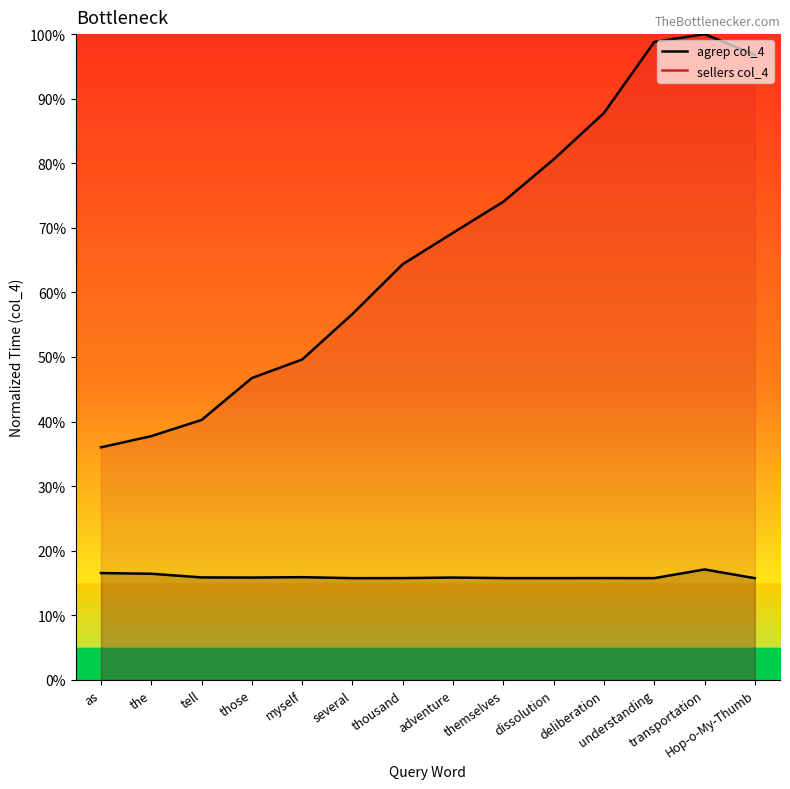

What is the sum of the sellers col_4 values at deliberation and as?

123.8